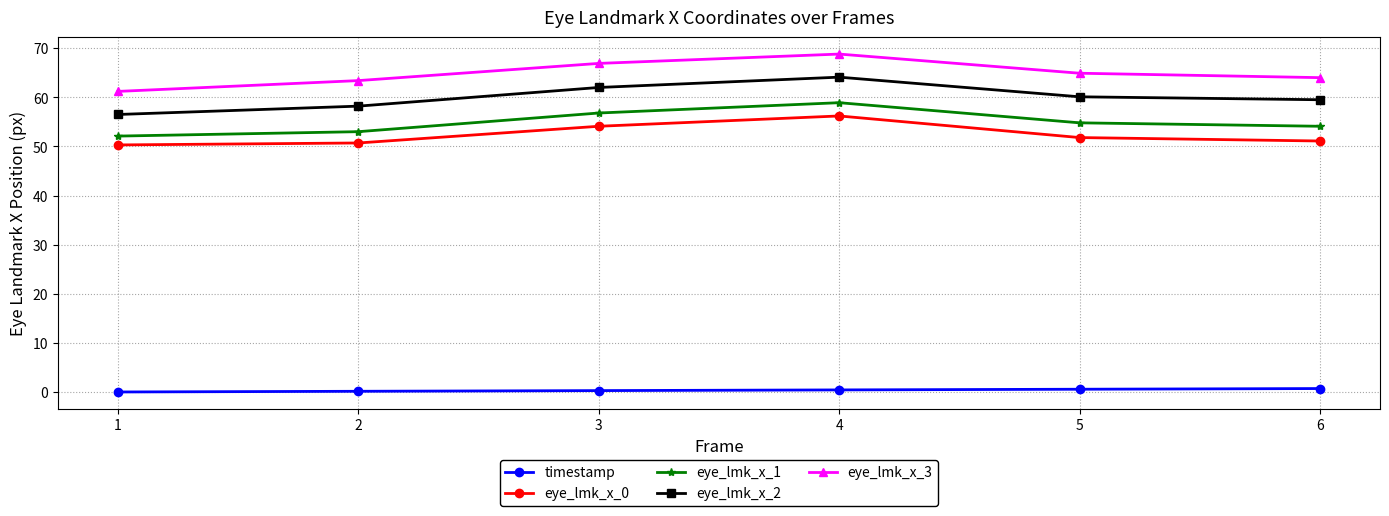

At which label does eye_lmk_x_1 first exceed 54?

3